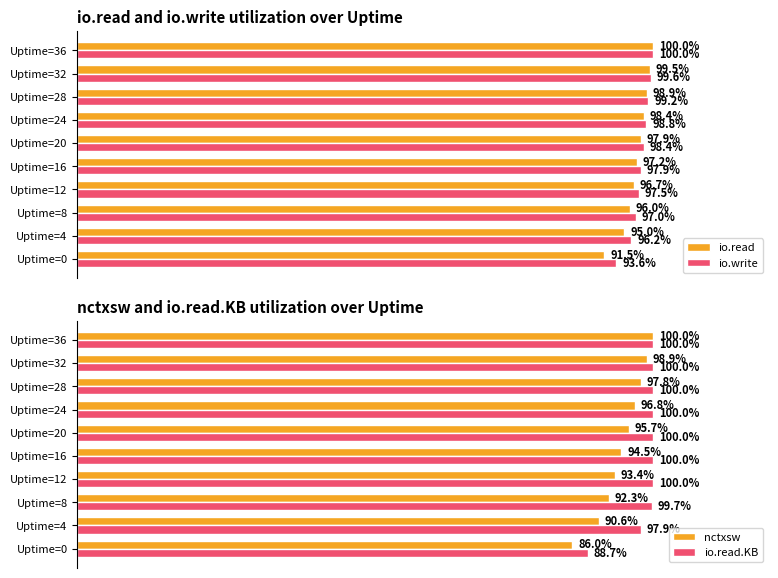

Reading left to right, extract all data points from this chart.

io.read: 91.5	95.0	96.0	96.7	97.2	97.9	98.4	98.9	99.5	100.0
io.write: 93.6	96.2	97.0	97.5	97.9	98.4	98.8	99.2	99.6	100.0
nctxsw: 86.0	90.6	92.3	93.4	94.5	95.7	96.8	97.8	98.9	100.0
io.read.KB: 88.7	97.9	99.7	100.0	100.0	100.0	100.0	100.0	100.0	100.0